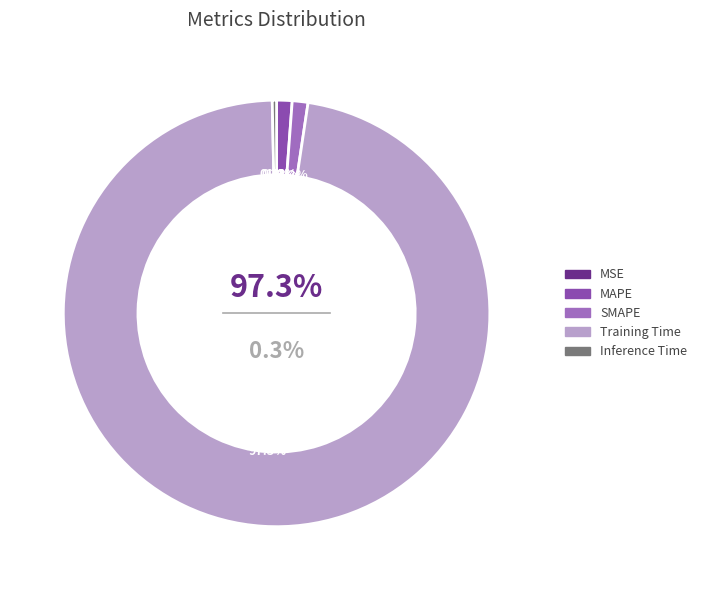

How many slices are in this pie chart?

5